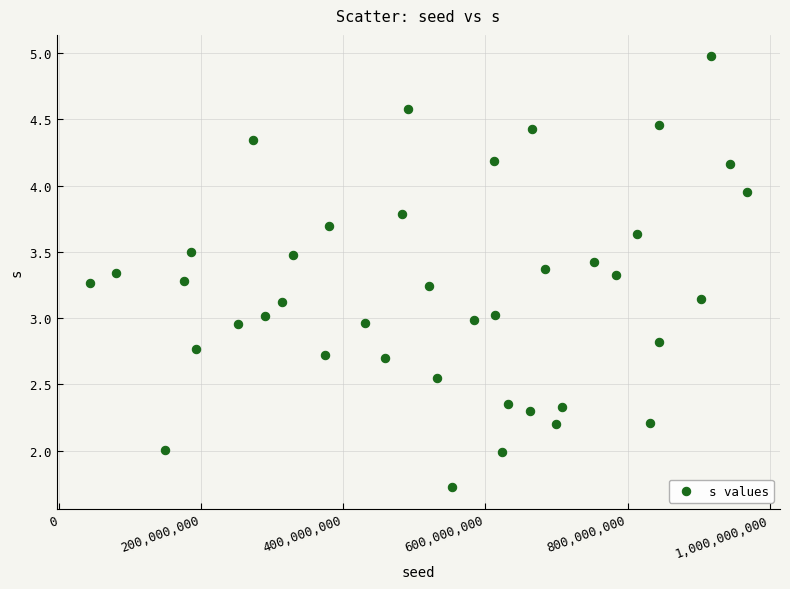

What is the range of X values (max minus min)?

925268667.0